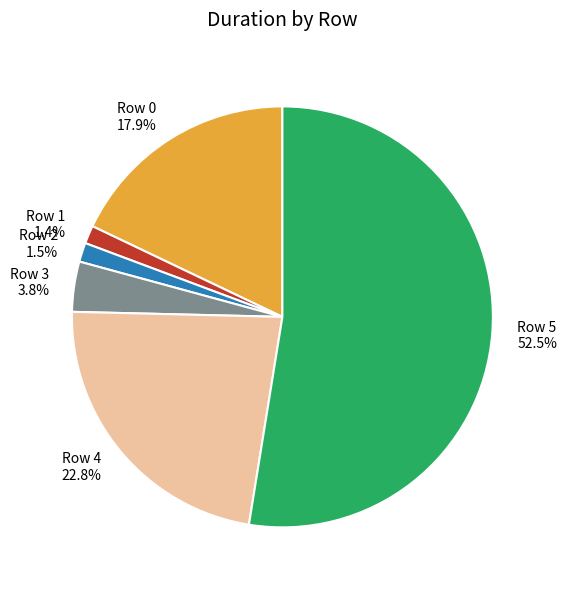

How much of the chart is everything except Row 2?

98.5%